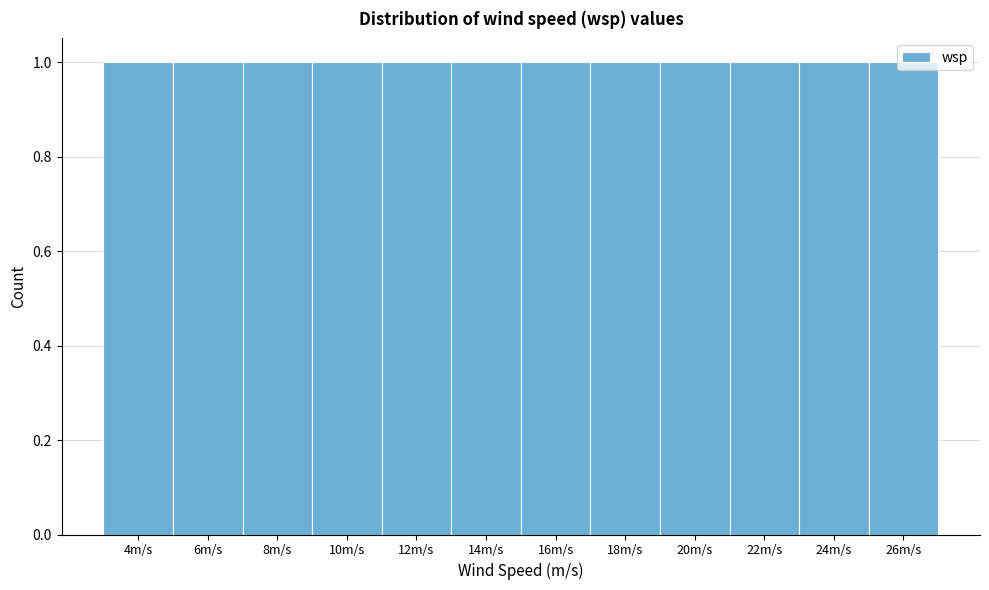

Reading left to right, list every bar in this chart as the range it spans on the x-axis followed by its height. The values are not printed on the chart, so give them approximately, as read against the axis.

3 to 5: 1
5 to 7: 1
7 to 9: 1
9 to 11: 1
11 to 13: 1
13 to 15: 1
15 to 17: 1
17 to 19: 1
19 to 21: 1
21 to 23: 1
23 to 25: 1
25 to 27: 1